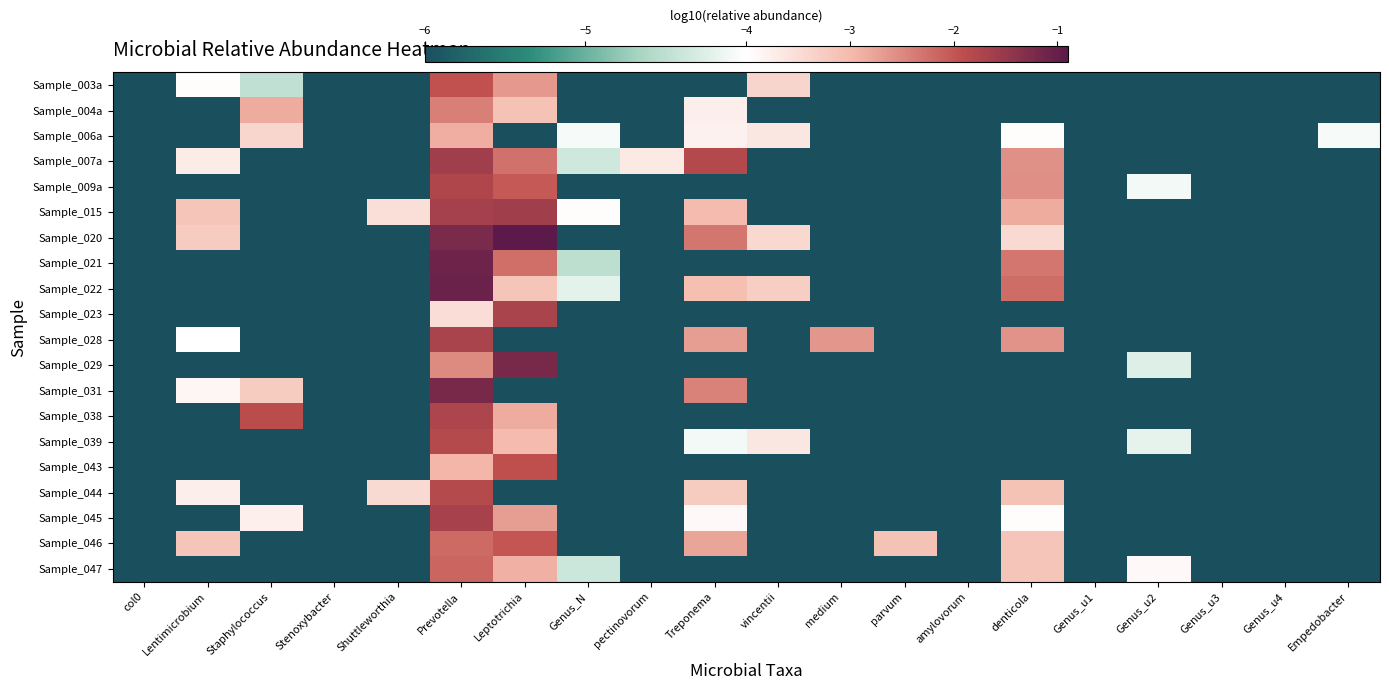

Between Lentimicrobium and pectinovorum, which series saw the biggest shift?

Sample_015